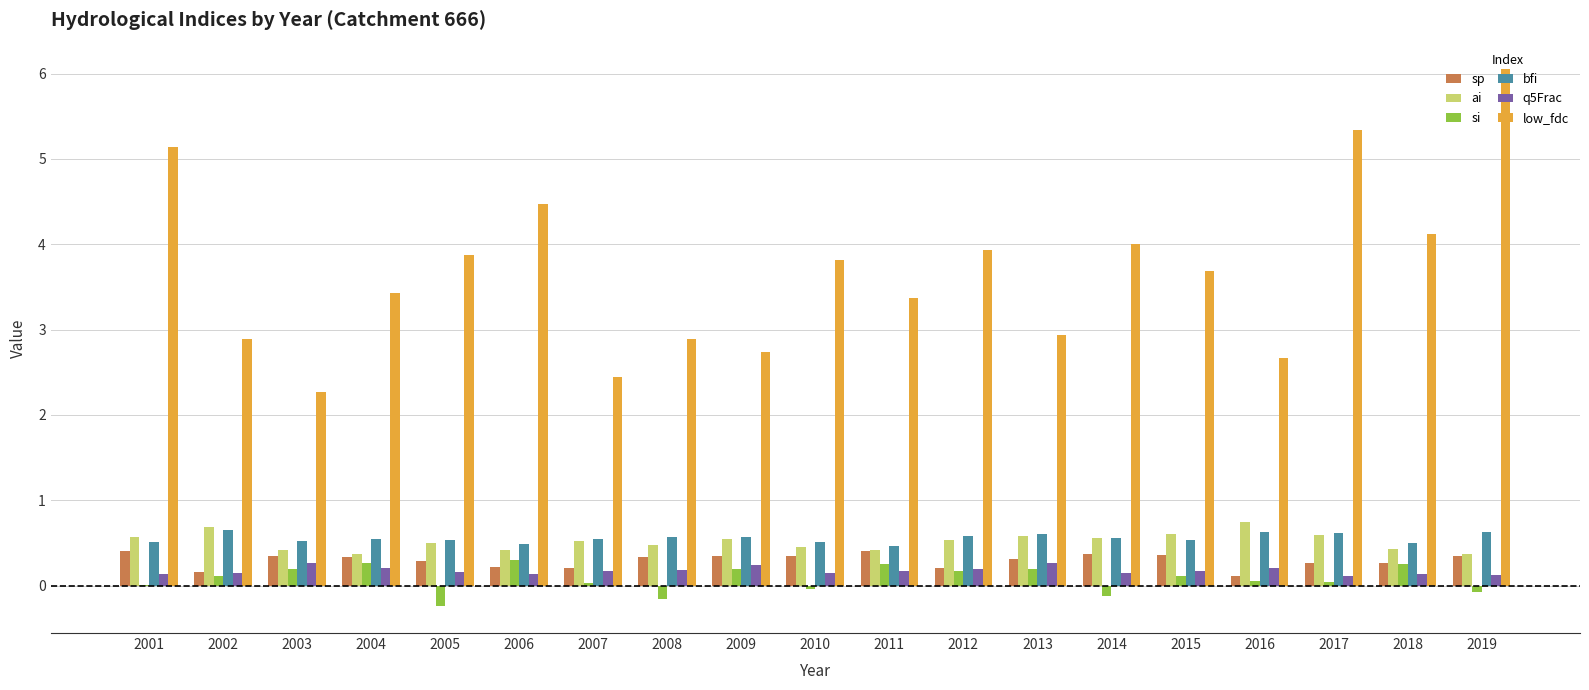

What value does the ai series have at 2004?

0.4